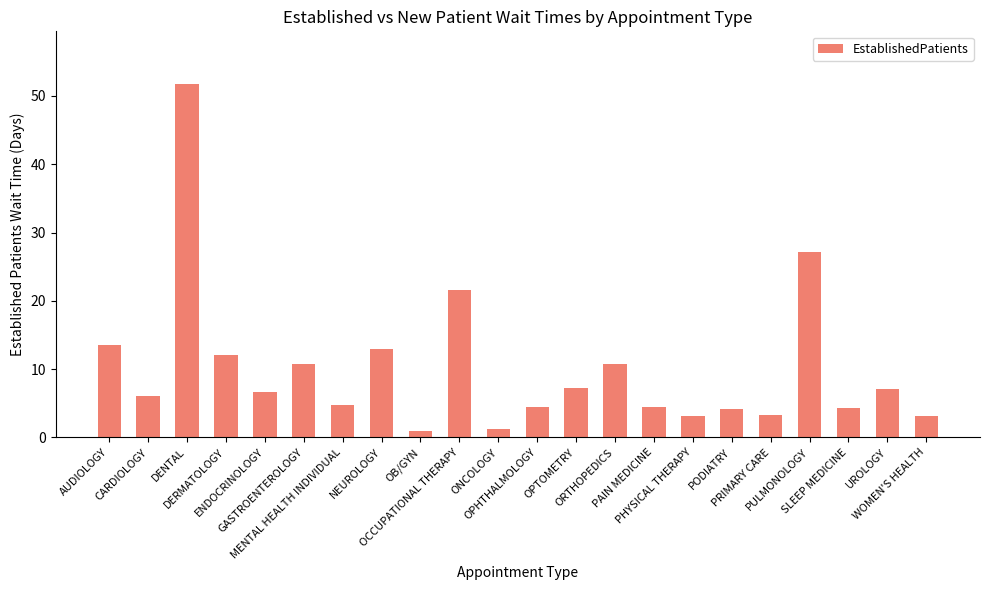

What is the maximum value shown in the chart?

51.7